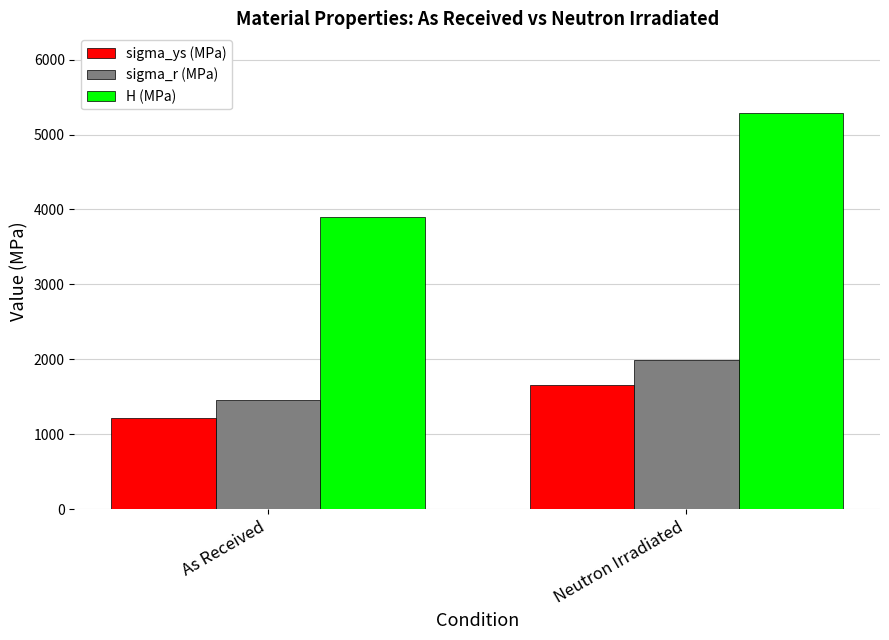

What is the difference between the highest and lowest values at As Received?

2678.3